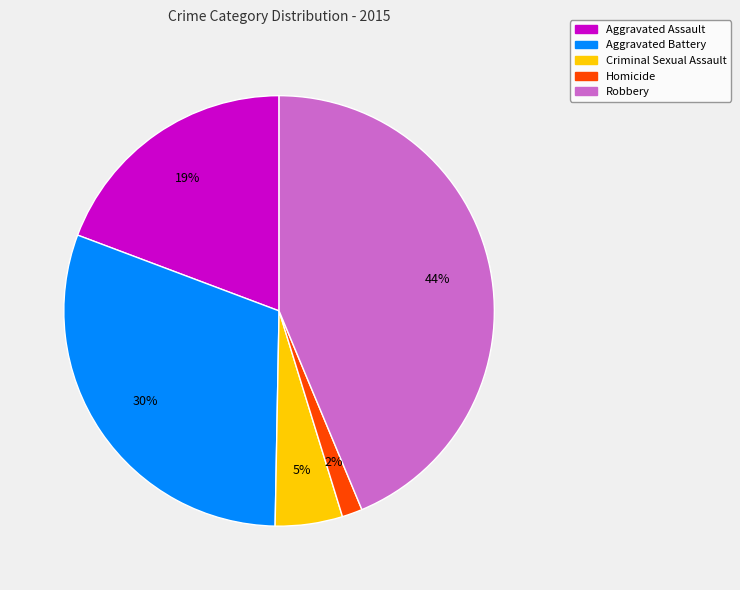

Rank the categories by value from lowest to highest.

Homicide, Criminal Sexual Assault, Aggravated Assault, Aggravated Battery, Robbery